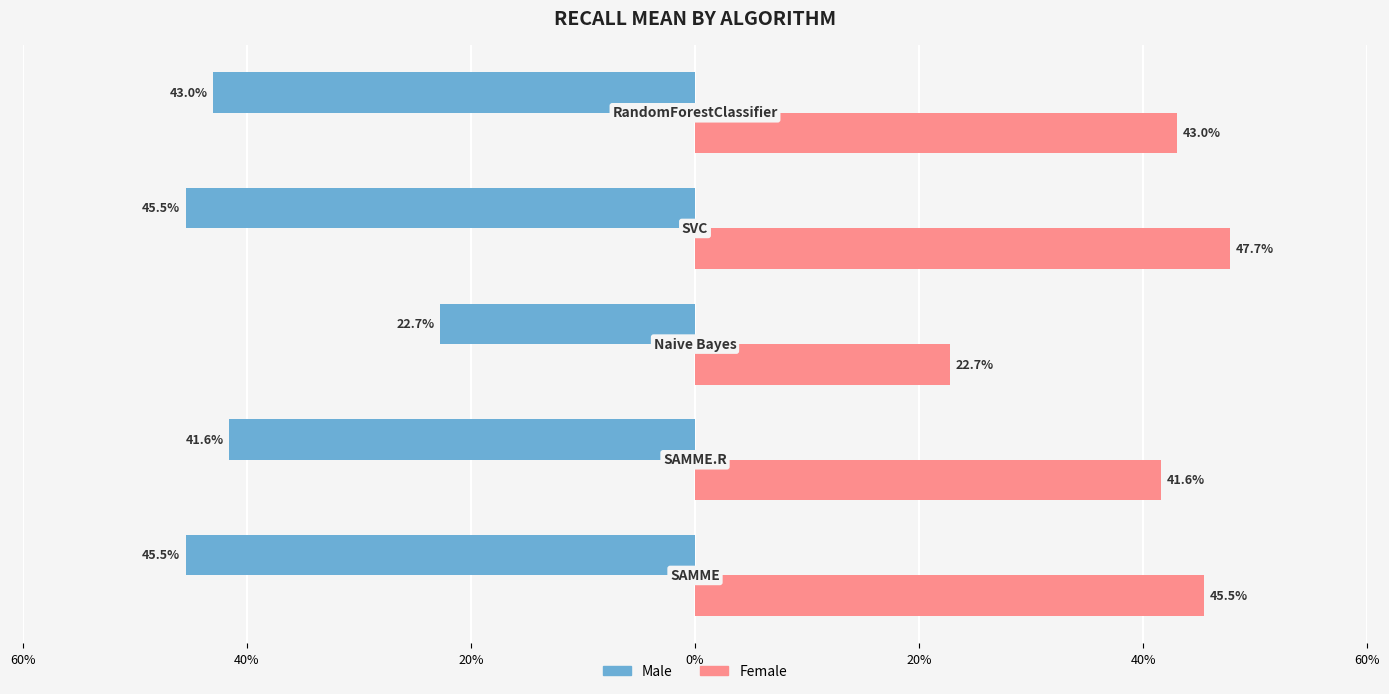

What are all the series names shown in the legend?

Male, Female